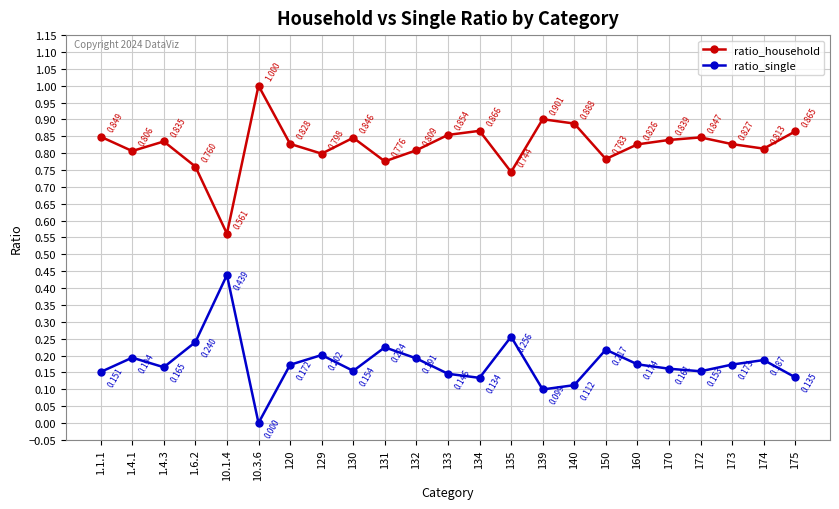

At 140, list the series in order from smallest to largest.

ratio_single, ratio_household